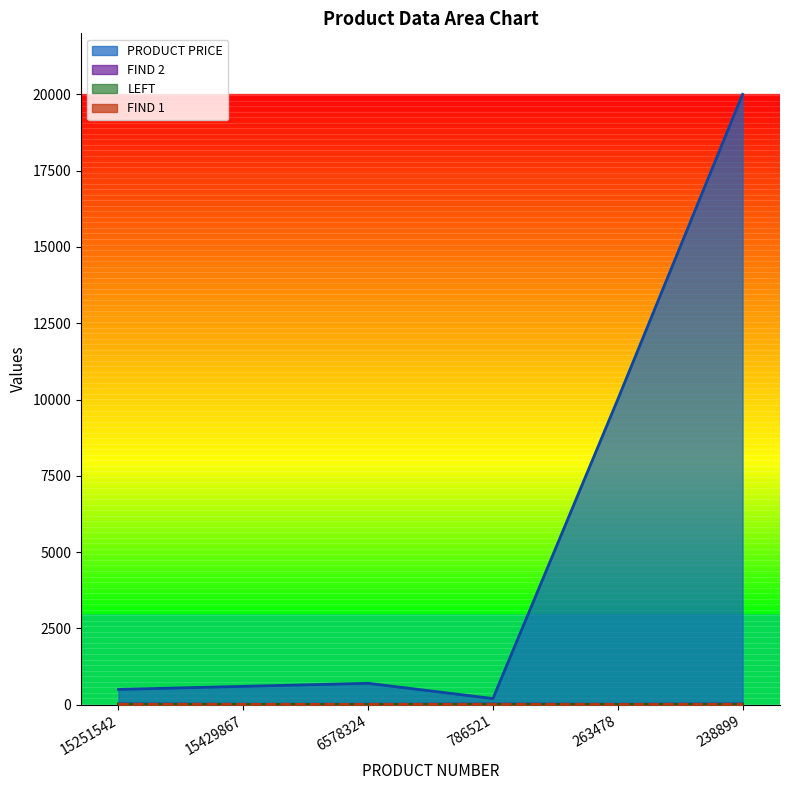

How many series are shown in this chart?

4